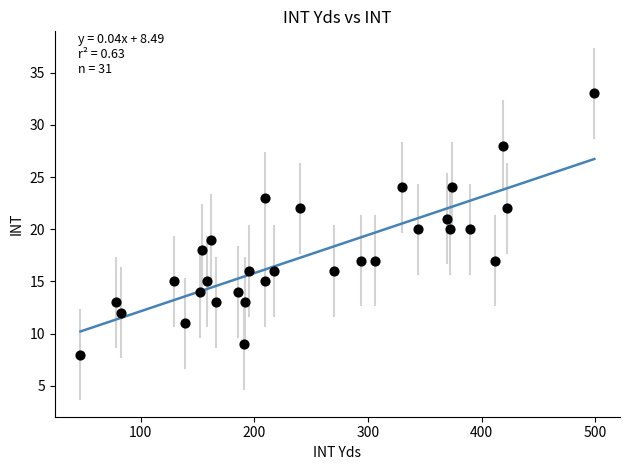

What is the range of X values (max minus min)?

452